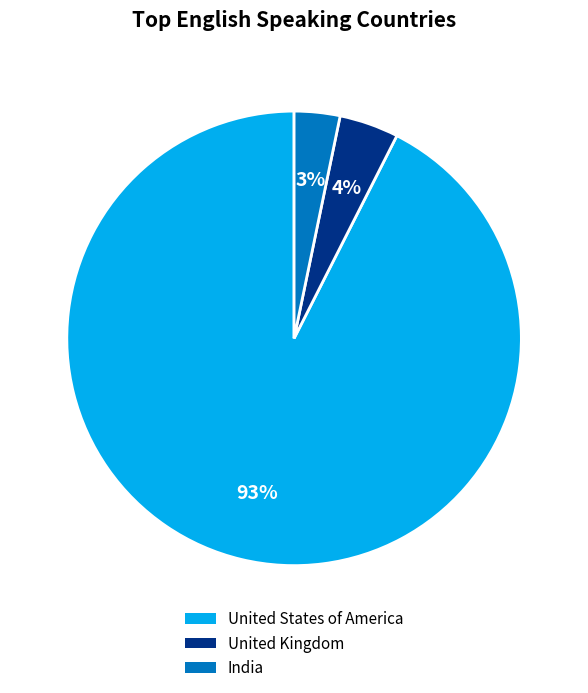

Between United States of America and India, which is larger?

United States of America